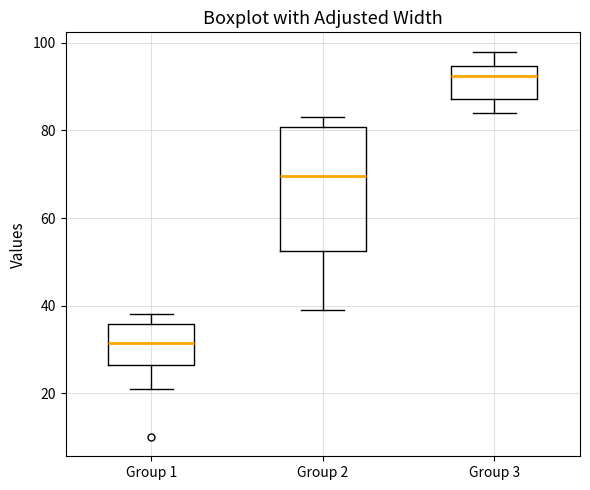

Reading left to right, transcribe this box plot: for each box, give where its median line is, the range the box spans, and where its two whiskers end, as read against the y-axis. The values are not printed on the chart, so give them approximately, as read against the axis.

Group 1: median 32, box 26 to 36, whiskers 22 to 38
Group 2: median 70, box 52 to 80, whiskers 40 to 84
Group 3: median 92, box 88 to 94, whiskers 84 to 98